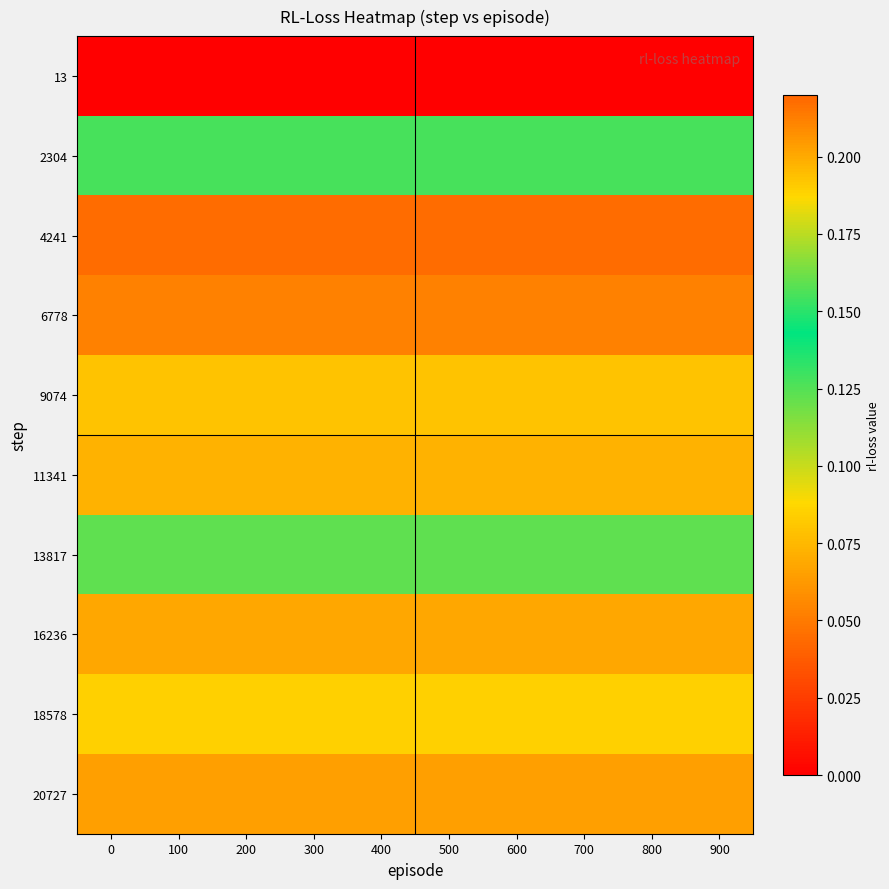

What is the spread (max minus min) of values at 700?

0.2